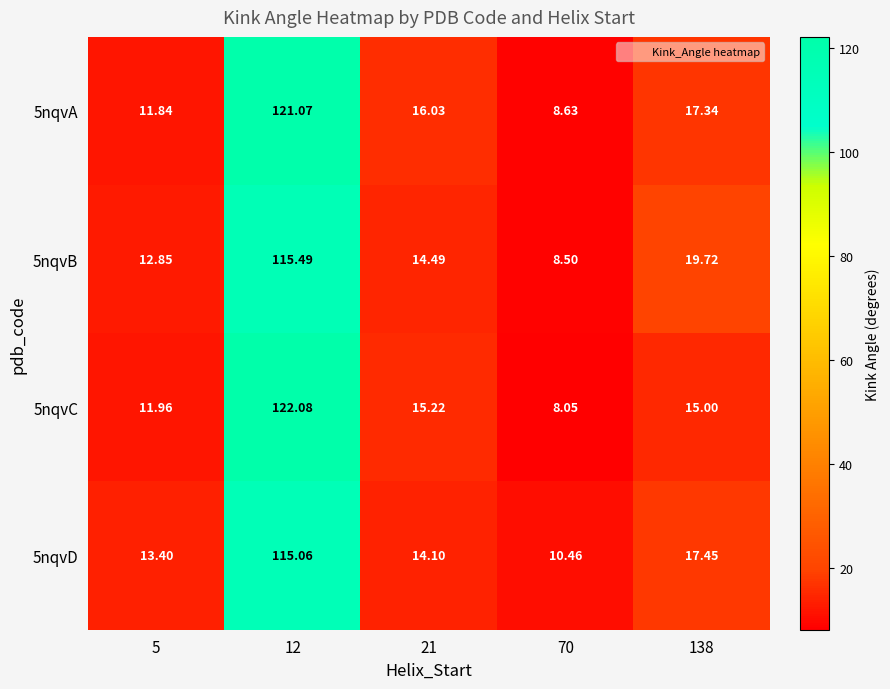

Reading right to left, extract all data points from this chart.

5nqvA: 138=17.3	70=8.6	21=16.0	12=121.1	5=11.8
5nqvB: 138=19.7	70=8.5	21=14.5	12=115.5	5=12.8
5nqvC: 138=15.0	70=8.1	21=15.2	12=122.1	5=12.0
5nqvD: 138=17.4	70=10.5	21=14.1	12=115.1	5=13.4